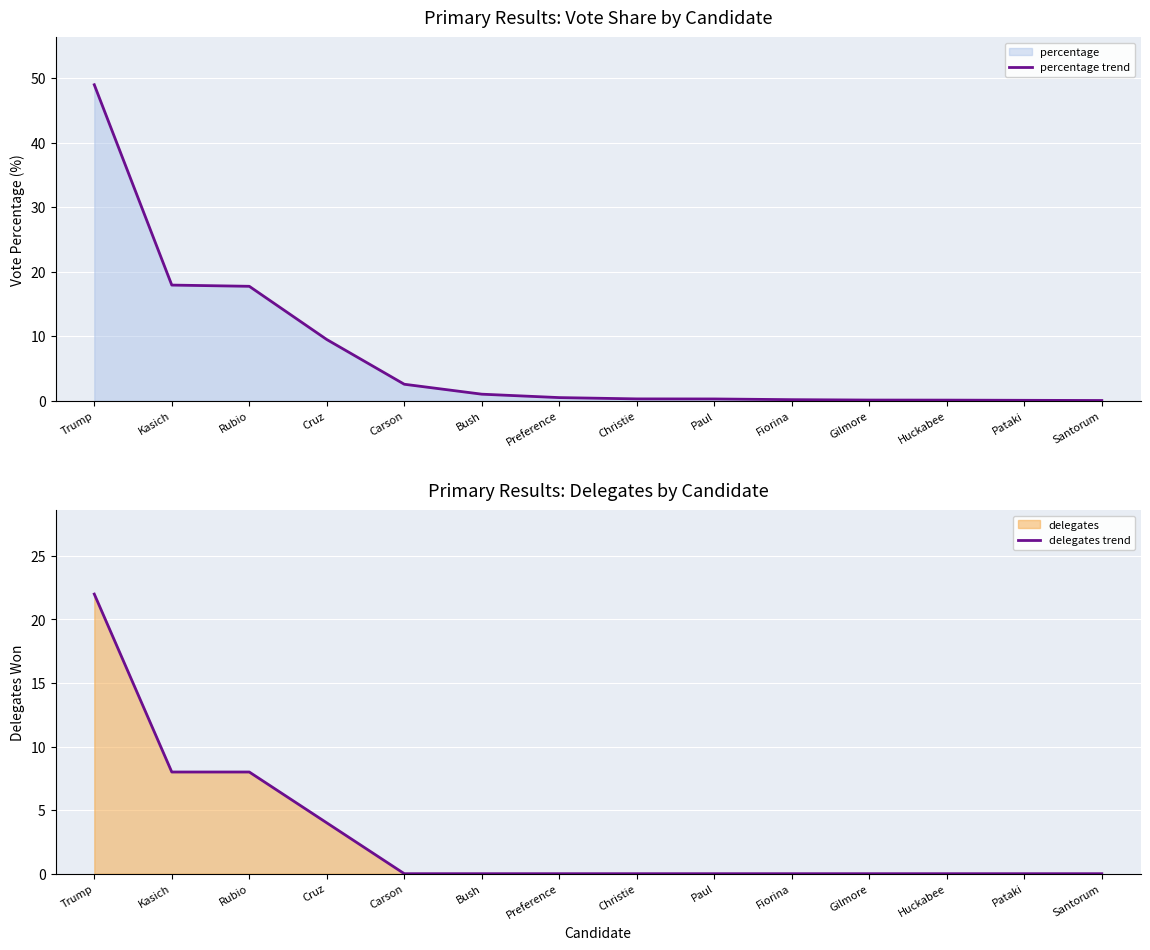

What is the label of the 5th point from the right?

Fiorina